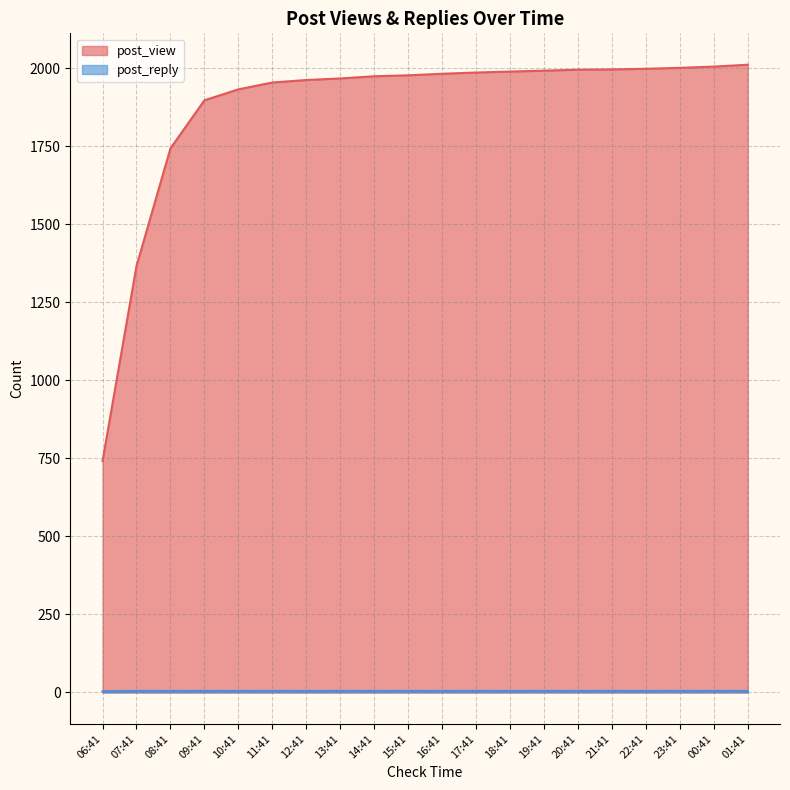

Rank the categories by post_reply value from highest to lowest.

07:41, 08:41, 09:41, 10:41, 11:41, 12:41, 13:41, 14:41, 15:41, 16:41, 17:41, 18:41, 19:41, 20:41, 21:41, 22:41, 23:41, 00:41, 01:41, 06:41